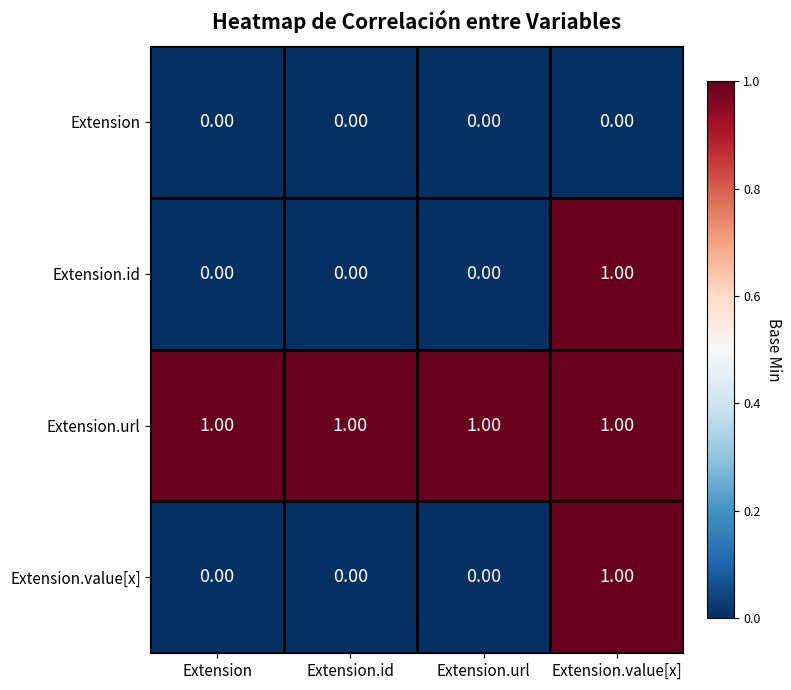

At how many categories does at least one series exceed 0?

4